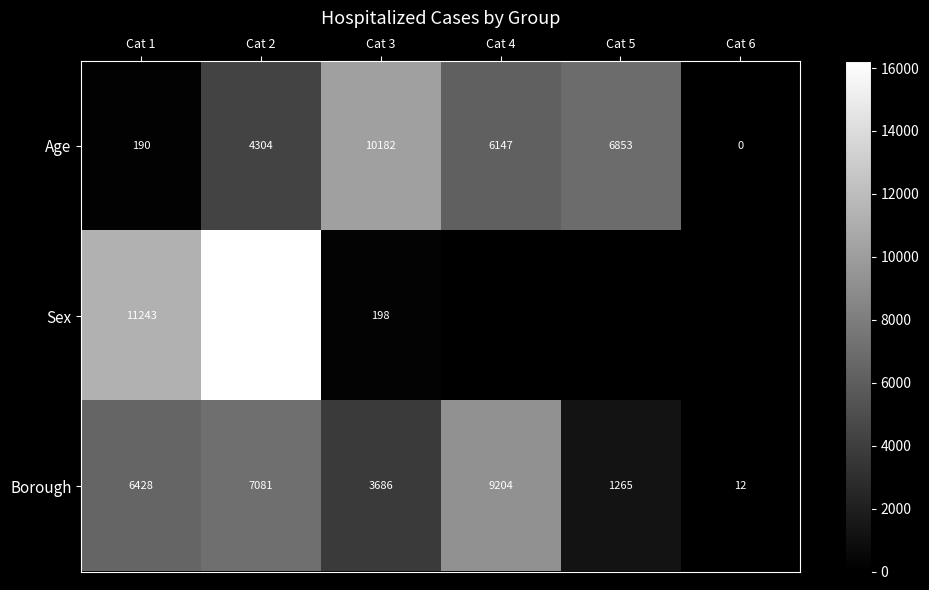

At which category is the sum across all series the highest?

Cat 2